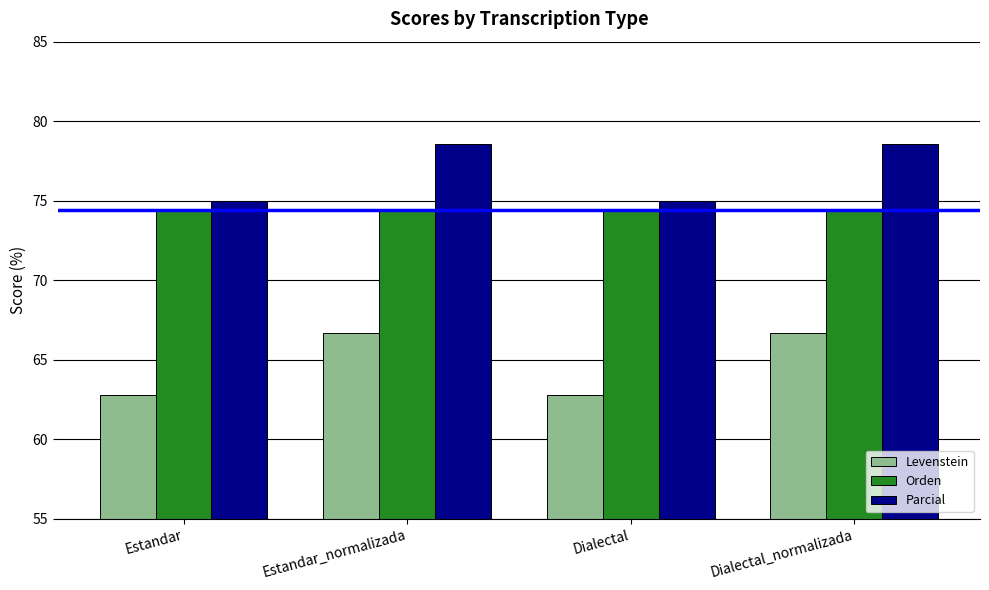

Is it true that Orden equals 25.1 at Dialectal_normalizada?

False